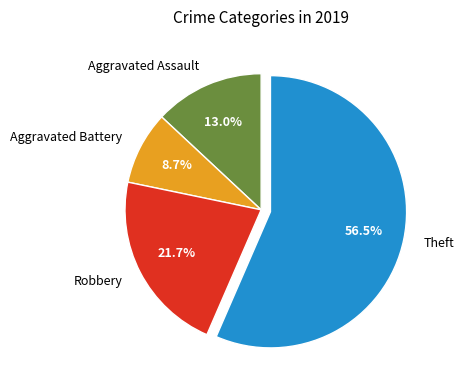

True or false: Aggravated Battery accounts for 22% of the total.

False